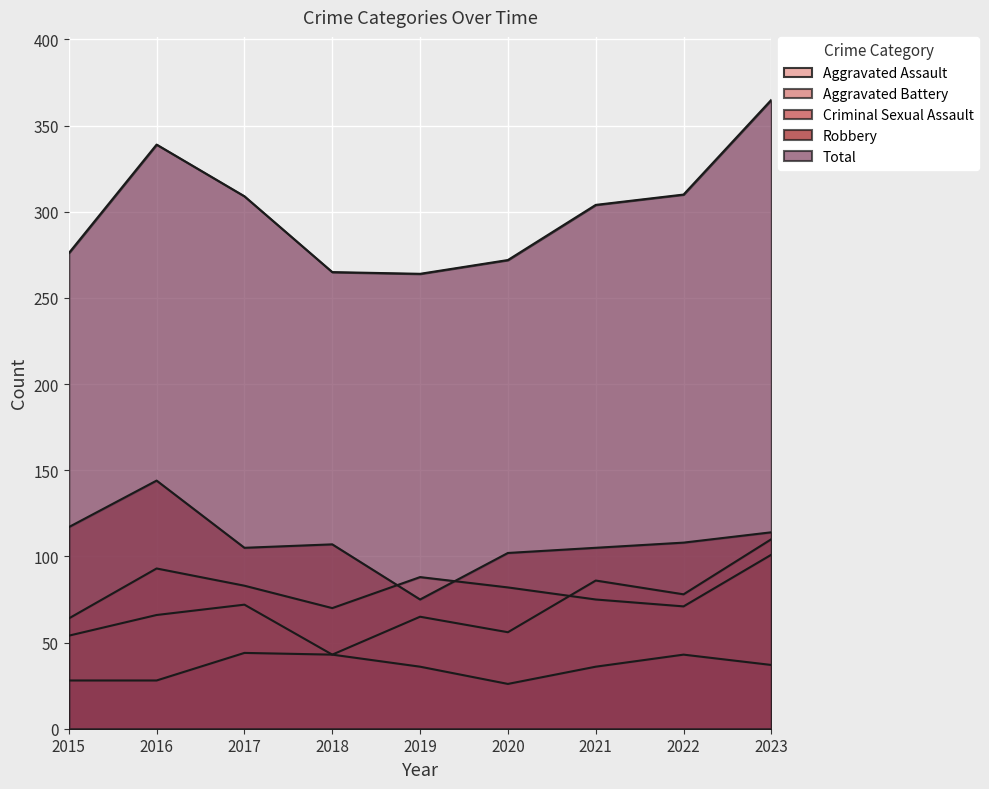

Reading left to right, extract all data points from this chart.

Aggravated Assault: 2015=54	2016=66	2017=72	2018=43	2019=65	2020=56	2021=86	2022=78	2023=110
Aggravated Battery: 2015=64	2016=93	2017=83	2018=70	2019=88	2020=82	2021=75	2022=71	2023=101
Criminal Sexual Assault: 2015=28	2016=28	2017=44	2018=43	2019=36	2020=26	2021=36	2022=43	2023=37
Robbery: 2015=117	2016=144	2017=105	2018=107	2019=75	2020=102	2021=105	2022=108	2023=114
Total: 2015=276	2016=339	2017=309	2018=265	2019=264	2020=272	2021=304	2022=310	2023=365